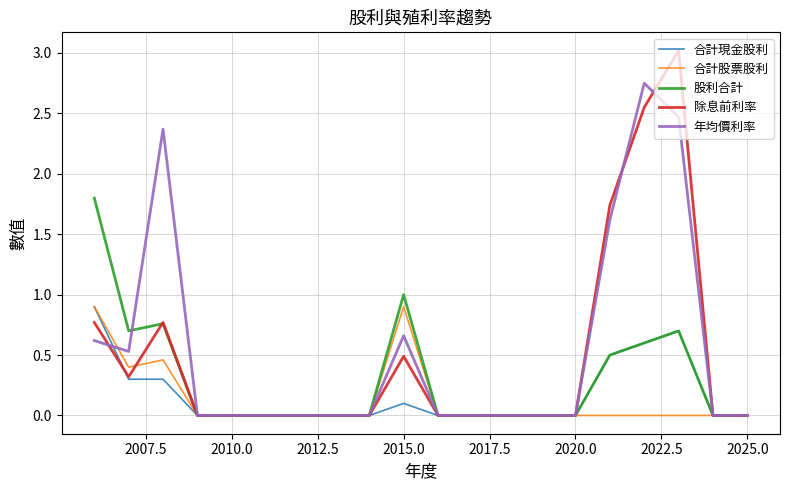

Which series has the largest range (max minus min)?

除息前利率